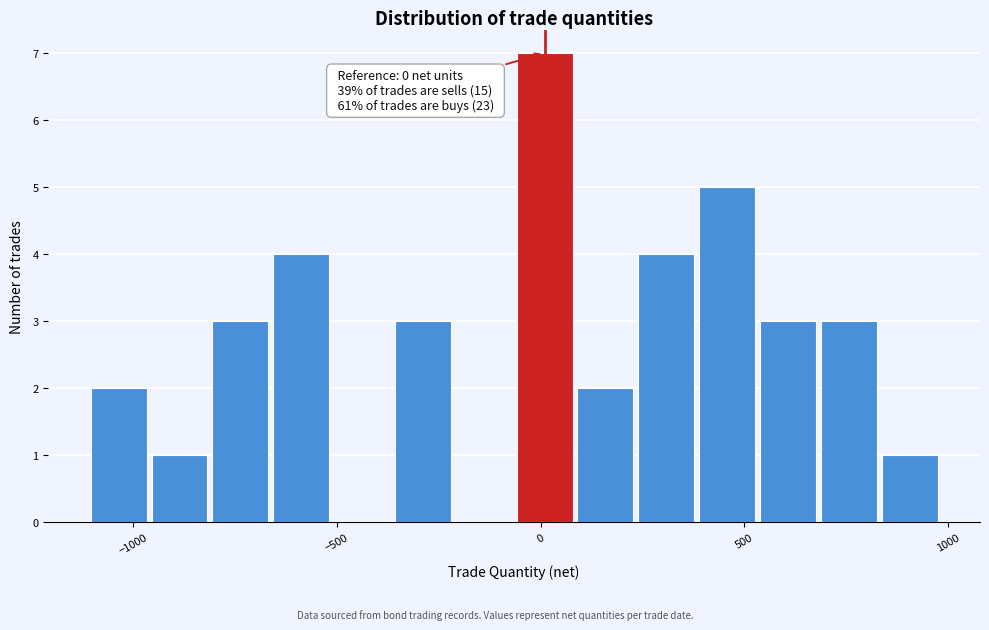

Read against the x-axis, roughly where is the centre of the tallest bar?

0